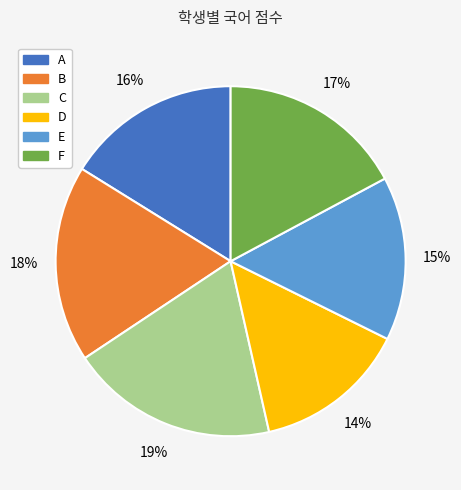

How many slices are in this pie chart?

6